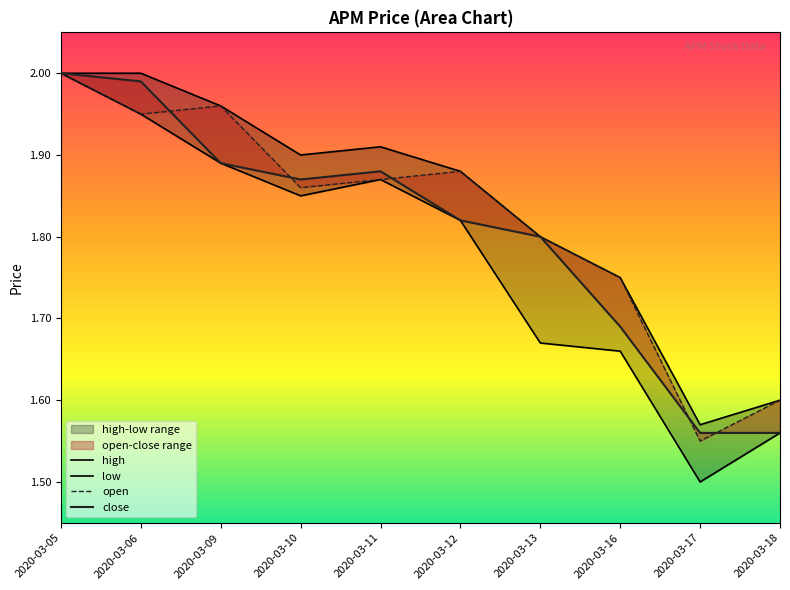

Which category has the lowest value in the low series?

2020-03-17